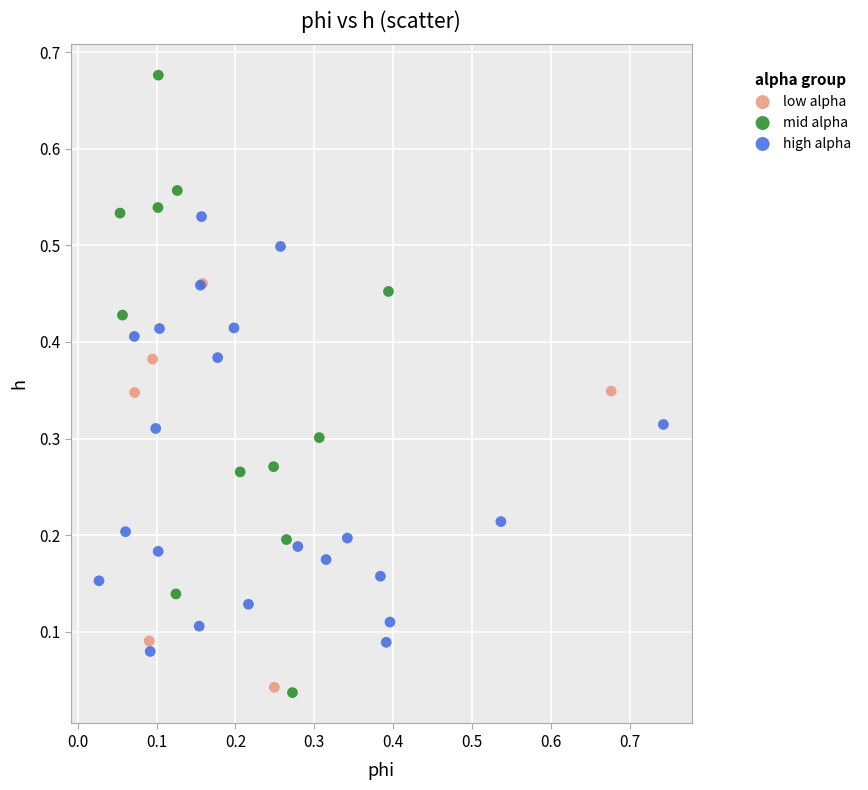

Which series reaches the maximum Y coordinate?

mid alpha